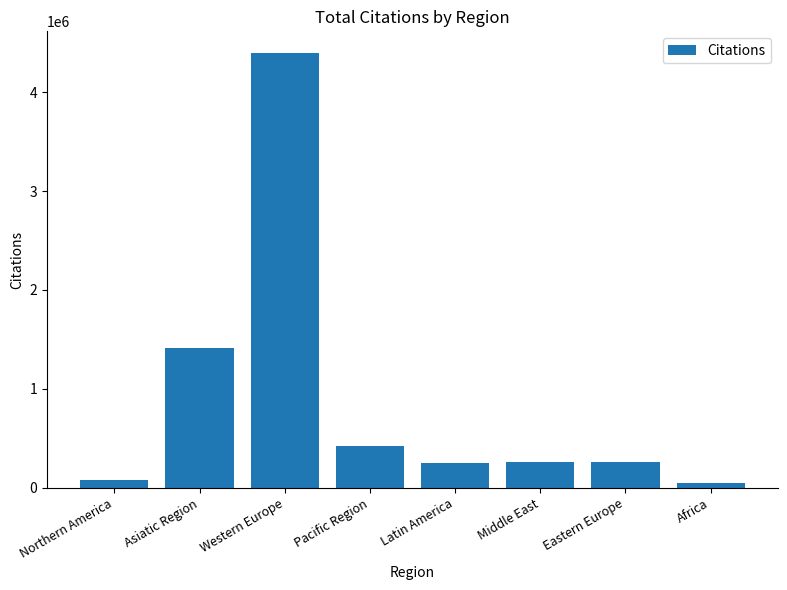

The value at Eastern Europe is 260779. True or false?

True